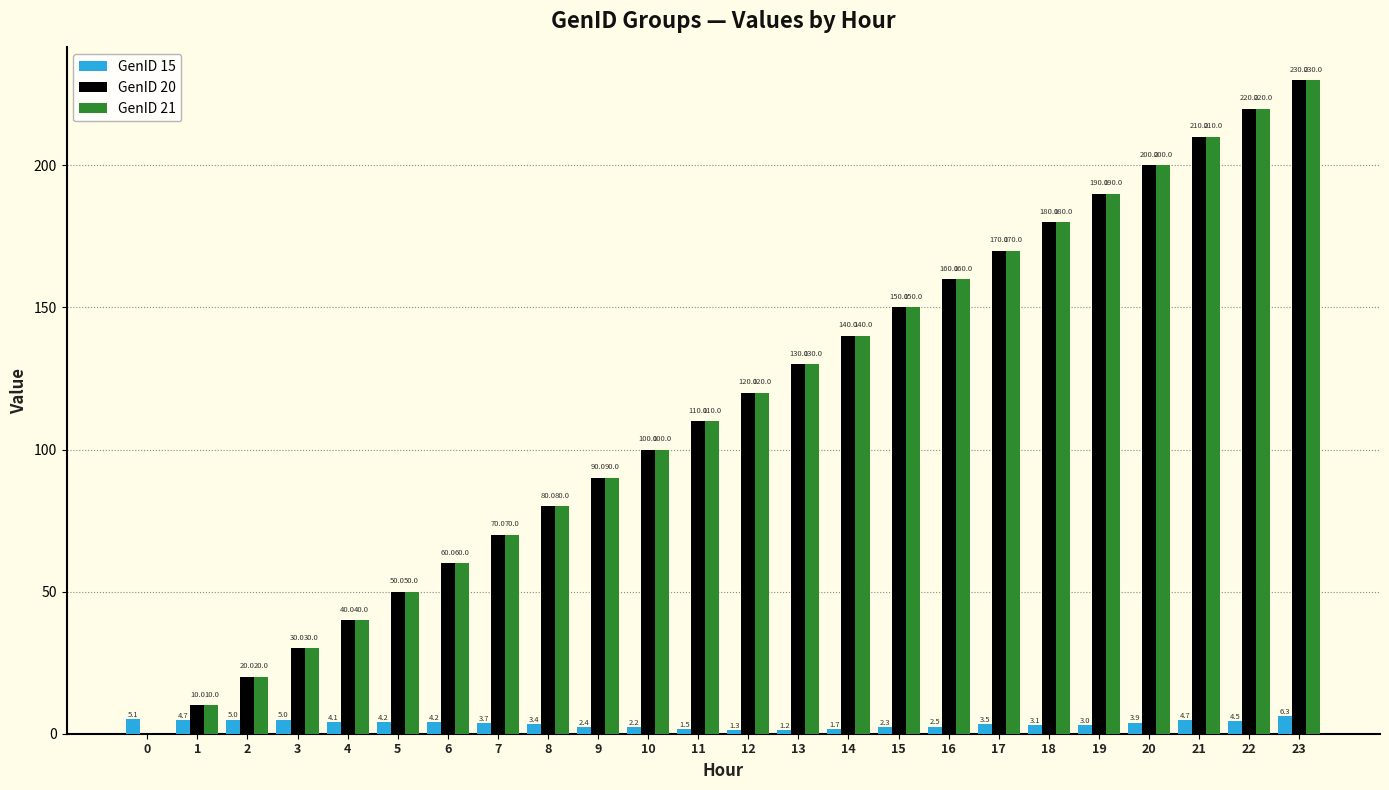

What is the approximate value of GenID 15 at 16?

2.5